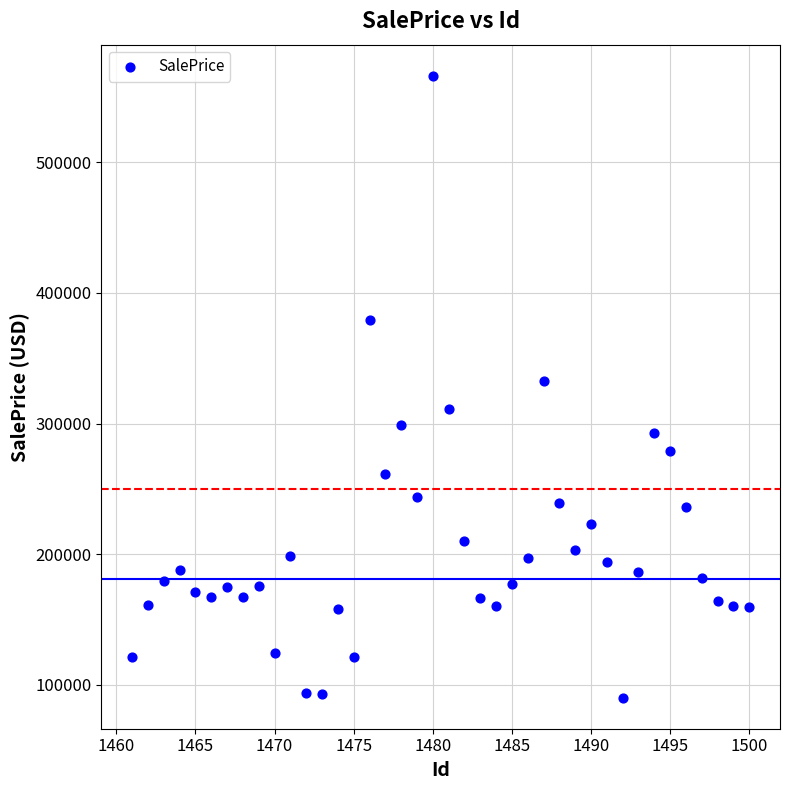

What is the range of Y values (max minus min)?

475895.1